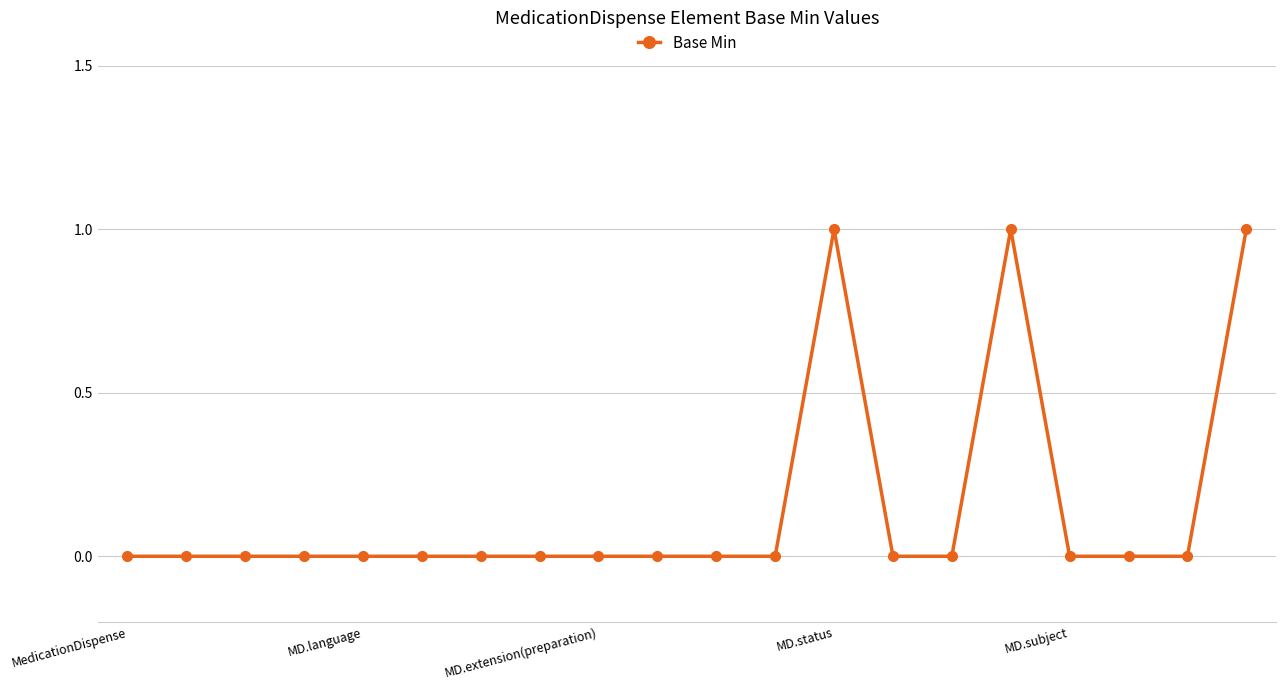

Reading right to left, list all the values displayed in this chart.

1	0	0	0	1	0	0	1	0	0	0	0	0	0	0	0	0	0	0	0